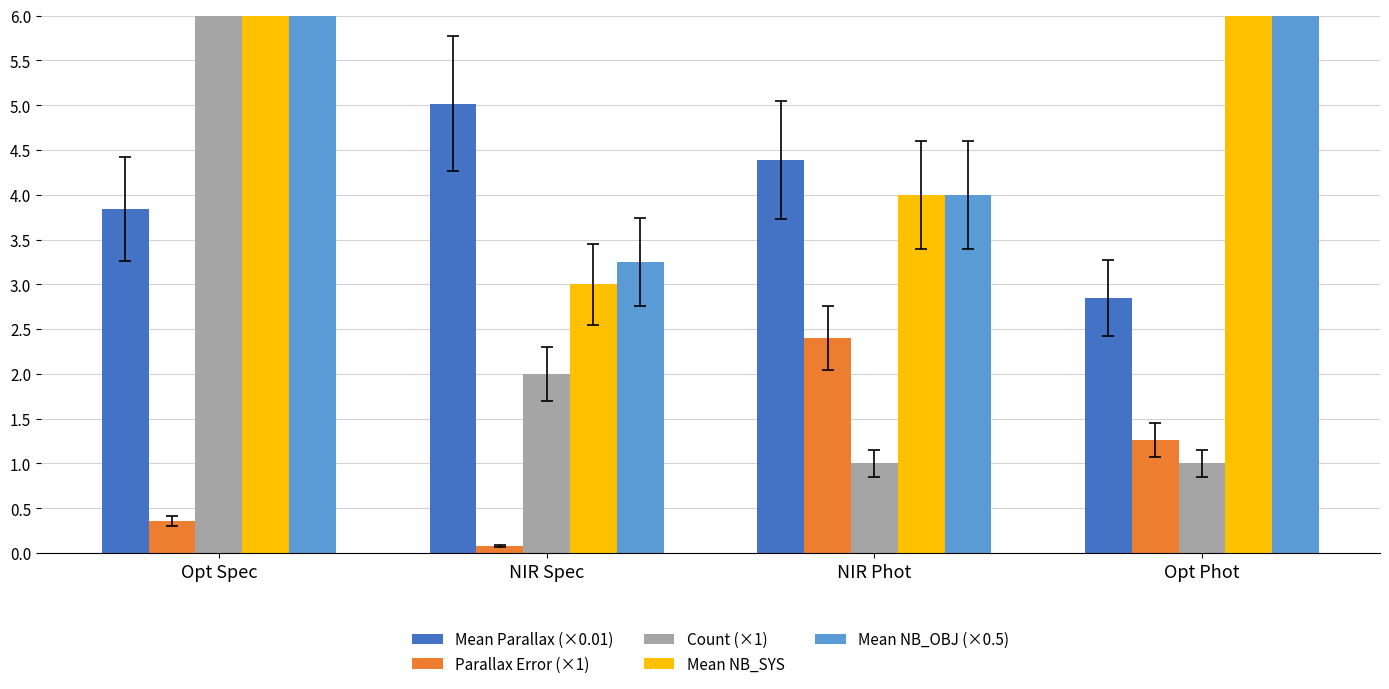

What is the difference between the Count (×1) values at NIR Phot and NIR Spec?

1.0